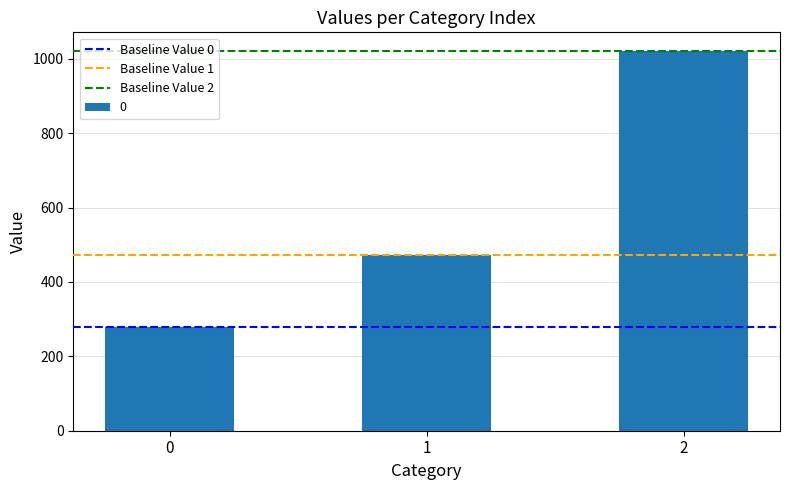

What is the difference between the maximum and minimum values?

742.2